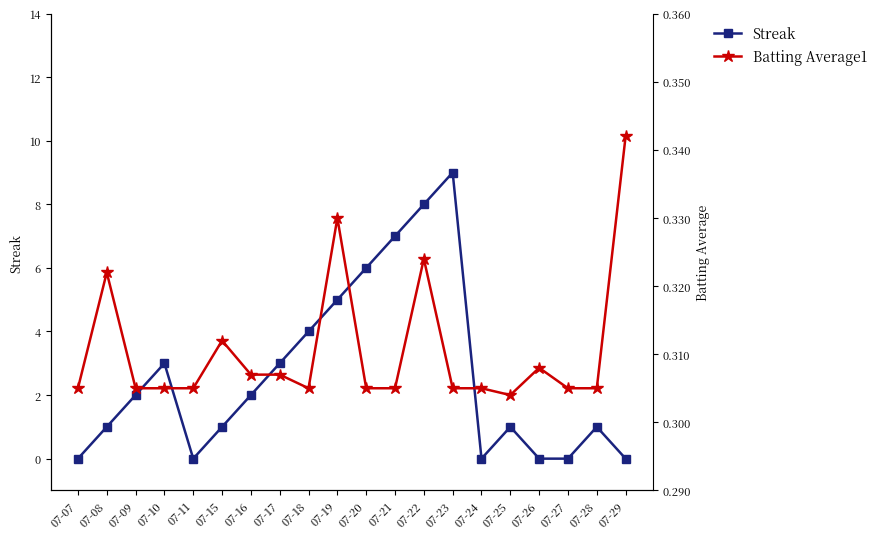

What is the spread (max minus min) of values at 07-17?

2.7